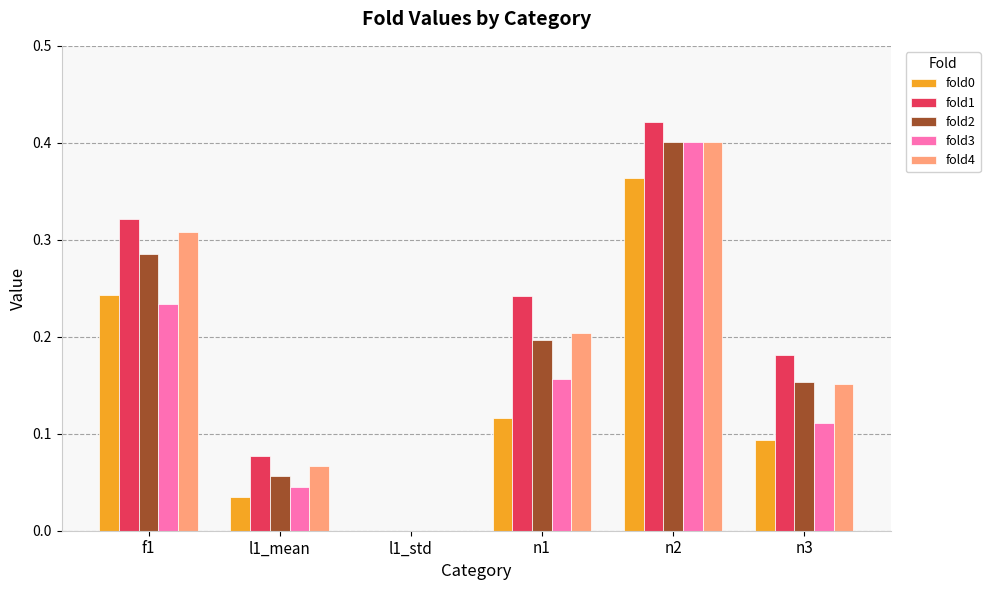

Is the value of fold0 at f1 greater than the value of fold3 at l1_std?

Yes